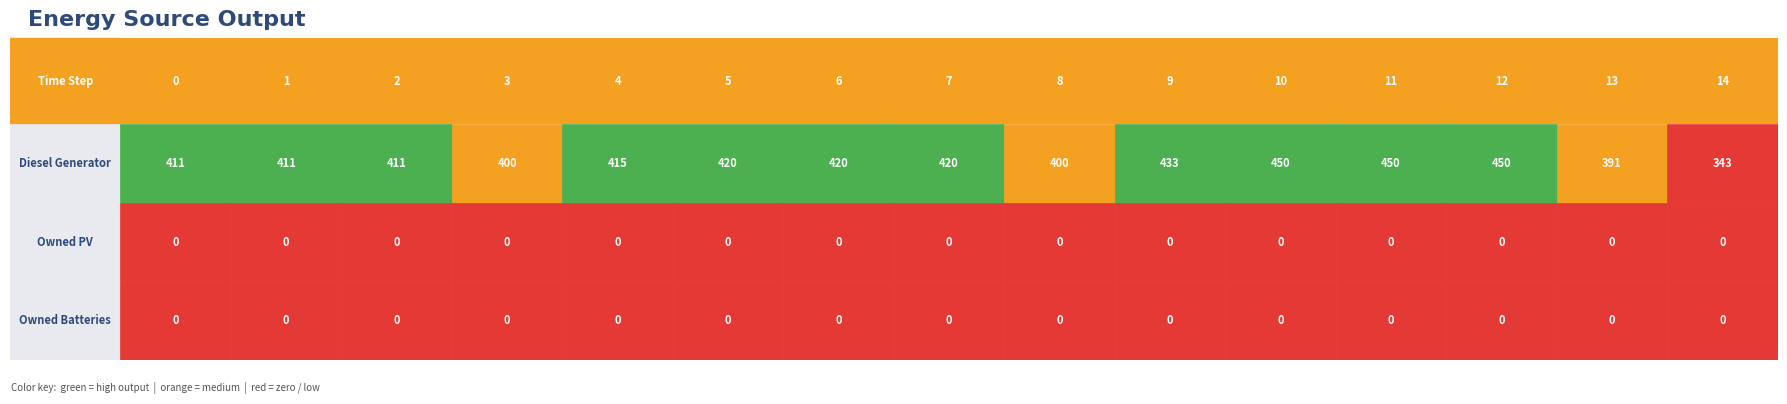

At 8, list the series in order from smallest to largest.

Owned PV, Owned Batteries, Diesel Generator